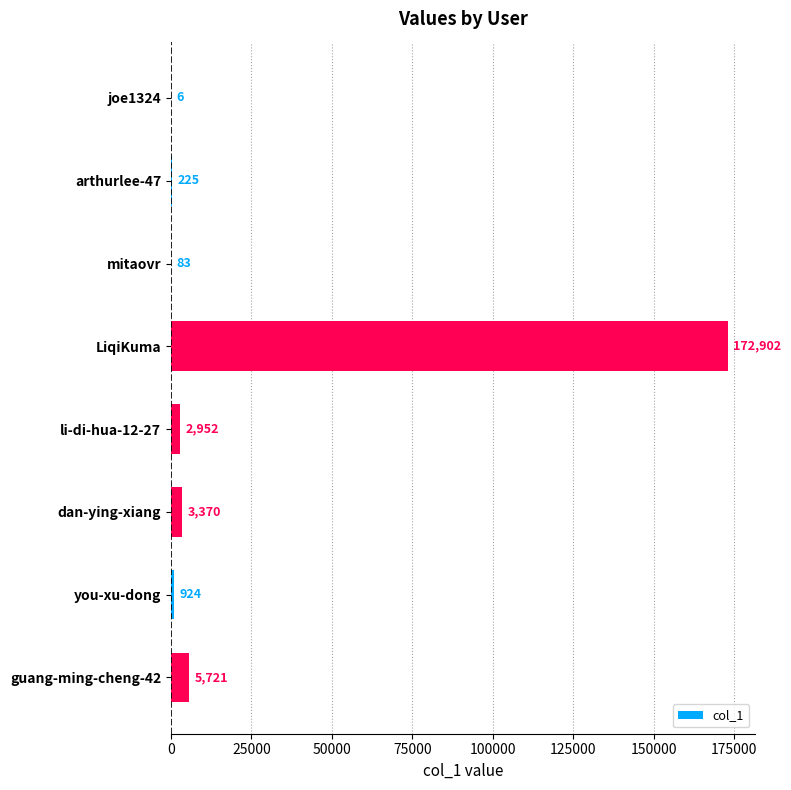

Reading top to bottom, what are all the values shown in this chart?

joe1324=6	arthurlee-47=225	mitaovr=83	LiqiKuma=172902	li-di-hua-12-27=2952	dan-ying-xiang=3370	you-xu-dong=924	guang-ming-cheng-42=5721